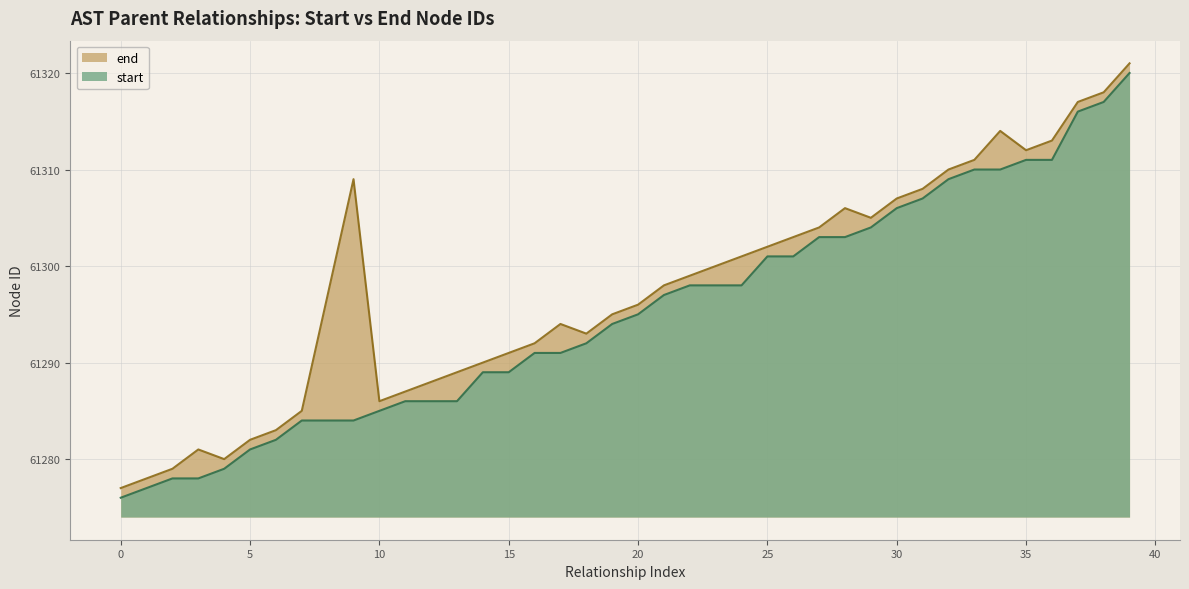

What is the total value across all series at 20?

122591